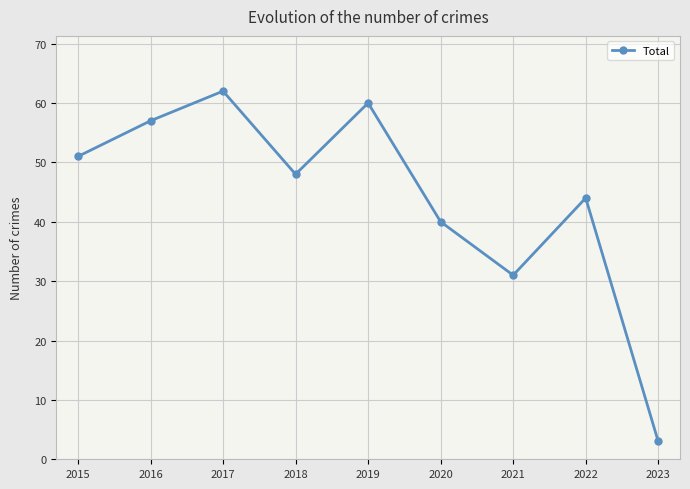

How many lines are shown in the chart?

1